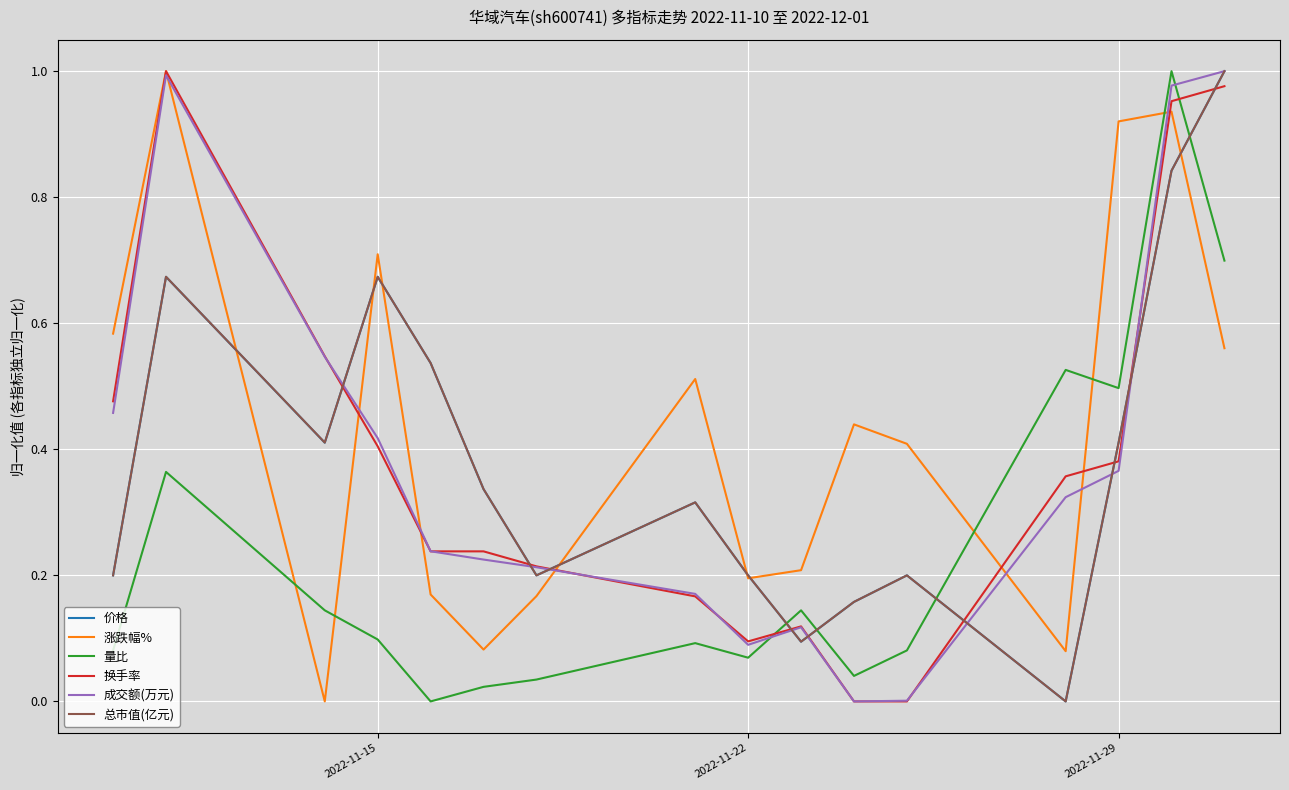

After their last crossing, which series has the higher values: 涨跌幅% or 量比?

量比